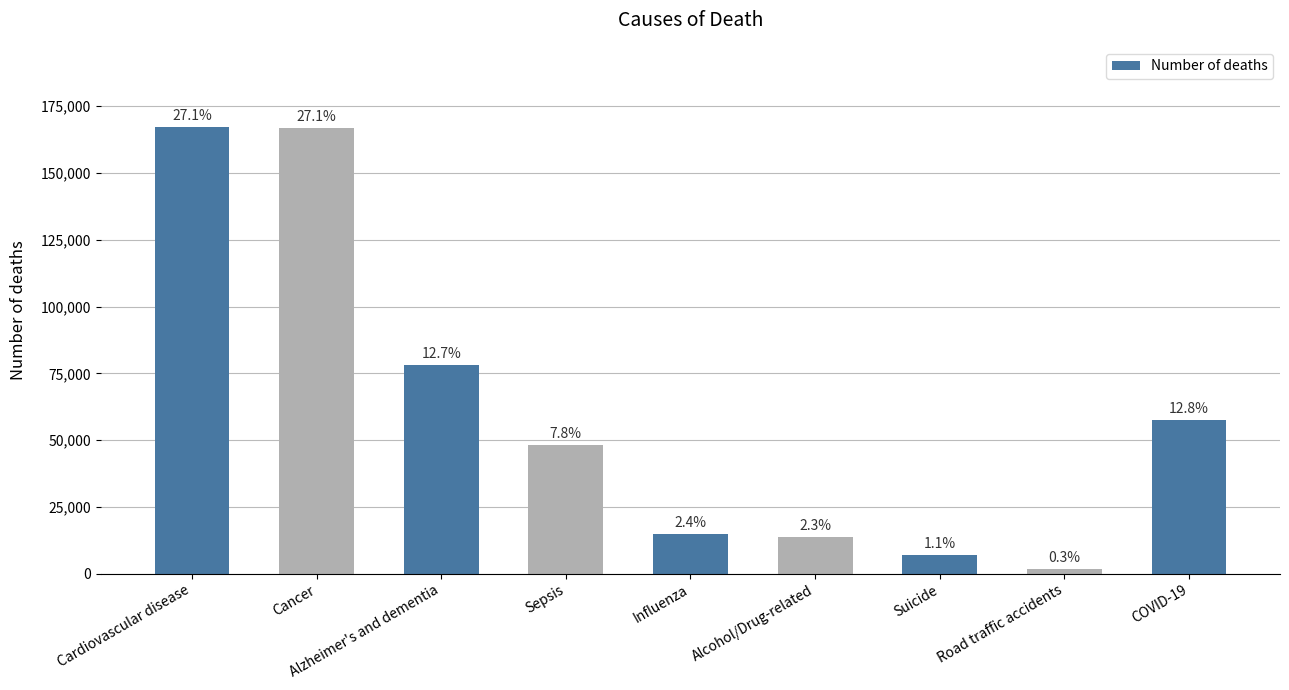

Reading right to left, what are all the values shown in this chart?

57347	1839	6859	13897	14708	48000	78010	166943	167116